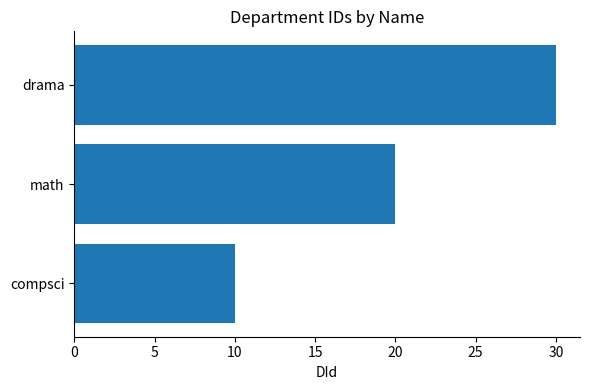

Reading top to bottom, extract all data points from this chart.

drama=30	math=20	compsci=10